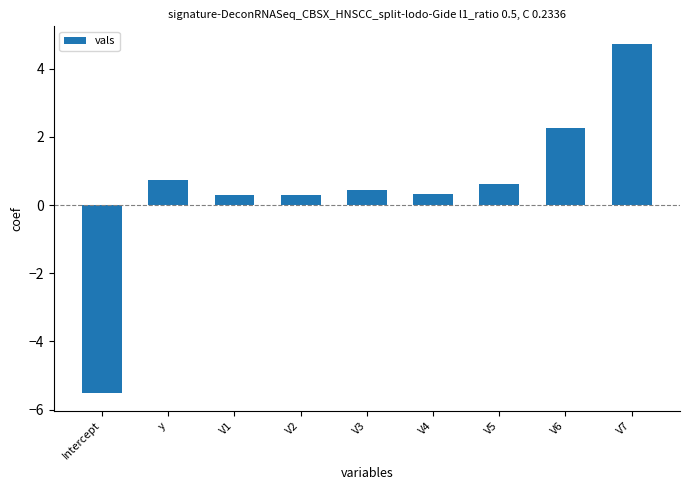

What is the difference between the values at V2 and V3?

0.1